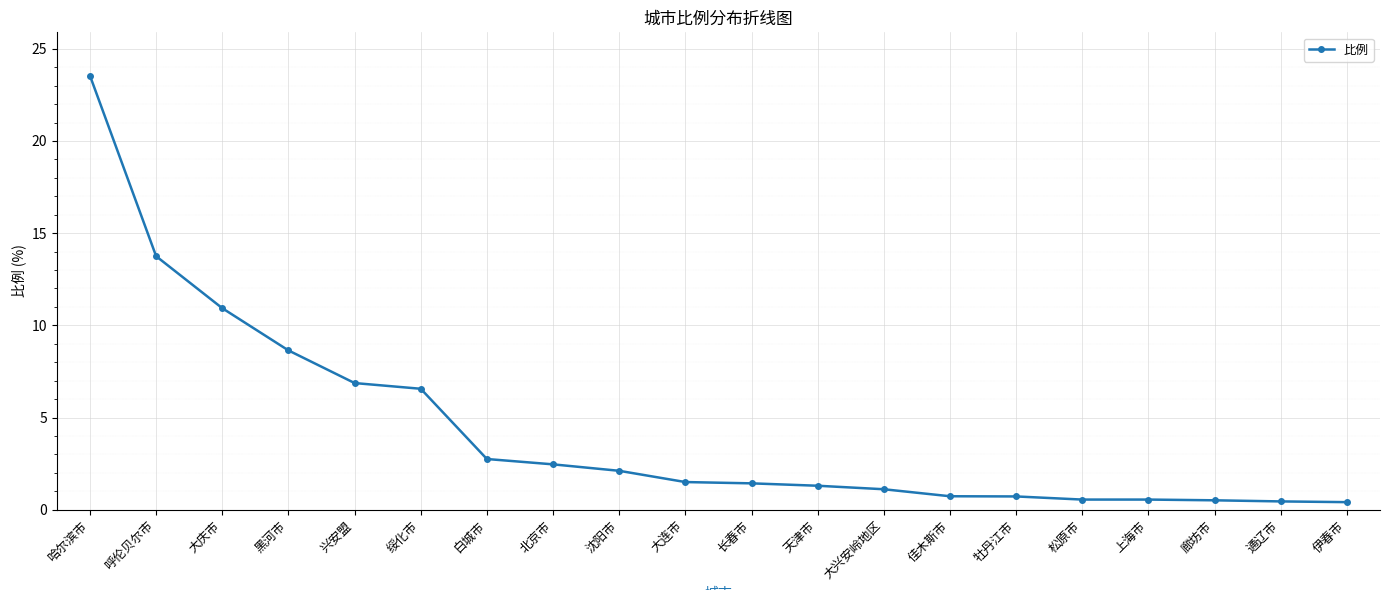

The chart shows a value of 1.4 at 长春市. True or false?

True